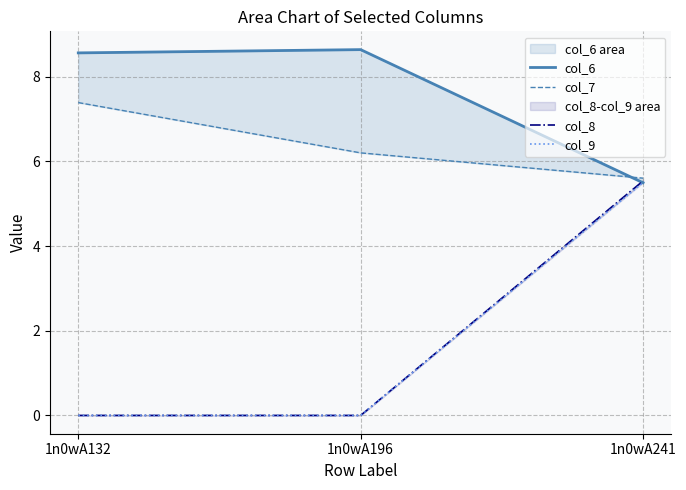

Reading left to right, transcribe all the data shown in this chart.

col_6: 1n0wA132=8.6	1n0wA196=8.6	1n0wA241=5.5
col_7: 1n0wA132=7.4	1n0wA196=6.2	1n0wA241=5.6
col_8: 1n0wA132=0.0	1n0wA196=0.0	1n0wA241=5.5
col_9: 1n0wA132=0.0	1n0wA196=0.0	1n0wA241=5.5